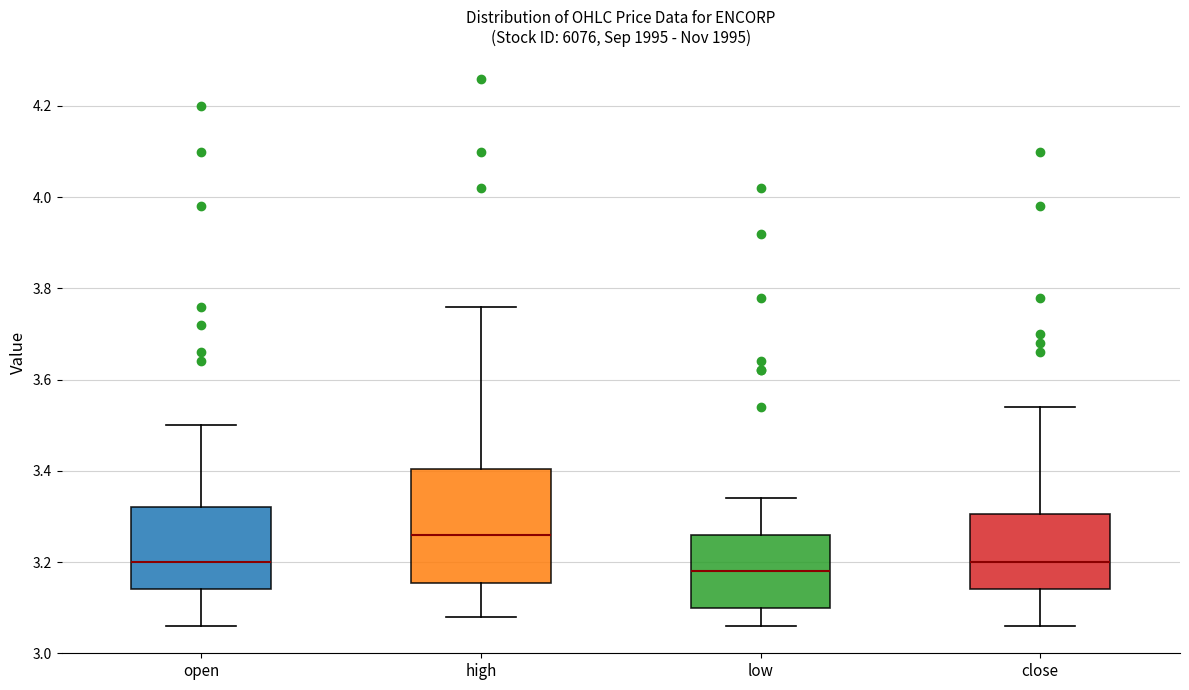

Reading left to right, transcribe this box plot: for each box, give where its median line is, the range the box spans, and where its two whiskers end, as read against the y-axis. The values are not printed on the chart, so give them approximately, as read against the axis.

open: median 3.20, box 3.14 to 3.32, whiskers 3.06 to 3.50
high: median 3.26, box 3.16 to 3.40, whiskers 3.08 to 3.76
low: median 3.18, box 3.10 to 3.26, whiskers 3.06 to 3.34
close: median 3.20, box 3.14 to 3.30, whiskers 3.06 to 3.54